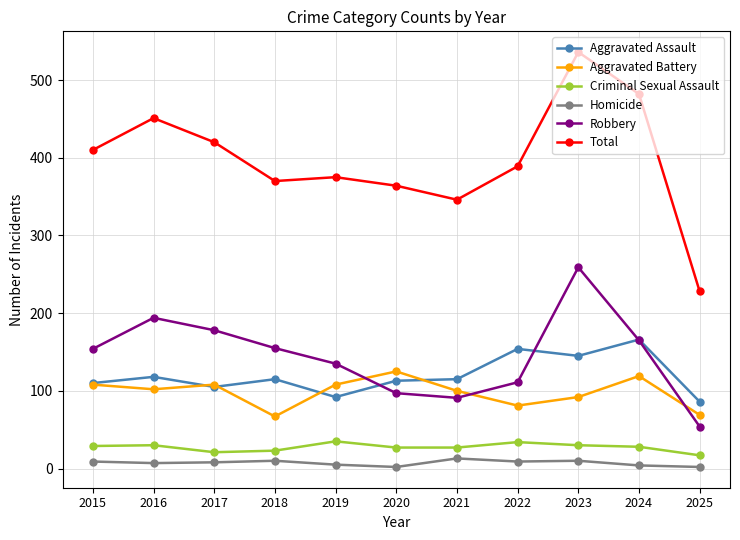

What is the difference between the maximum and minimum values in the Robbery series?

205